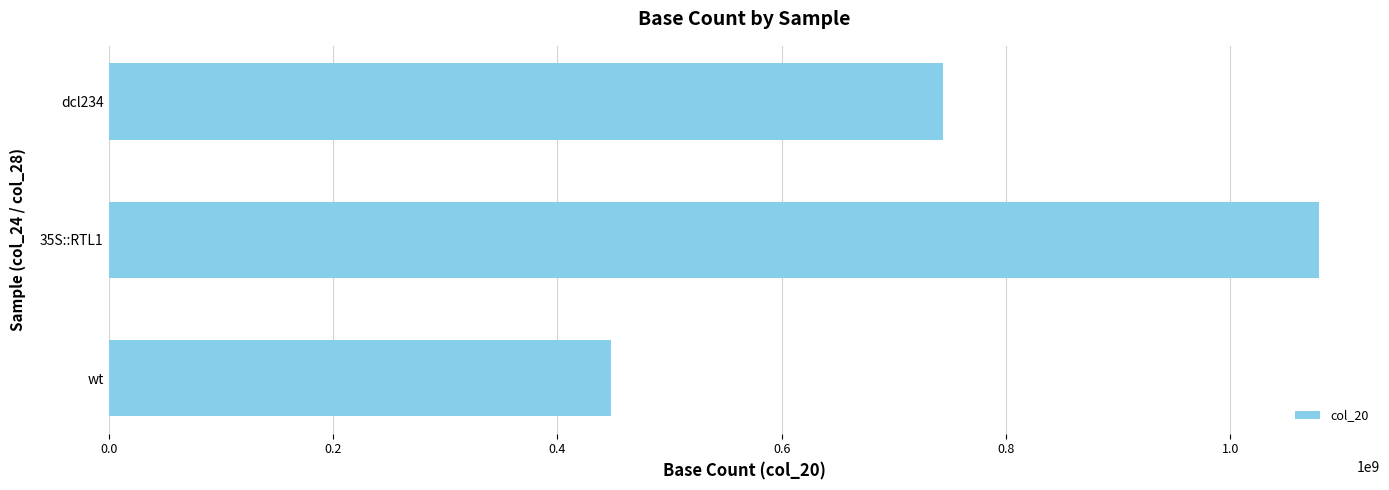

Reading bottom to top, extract all data points from this chart.

447902496	1079316972	744089688